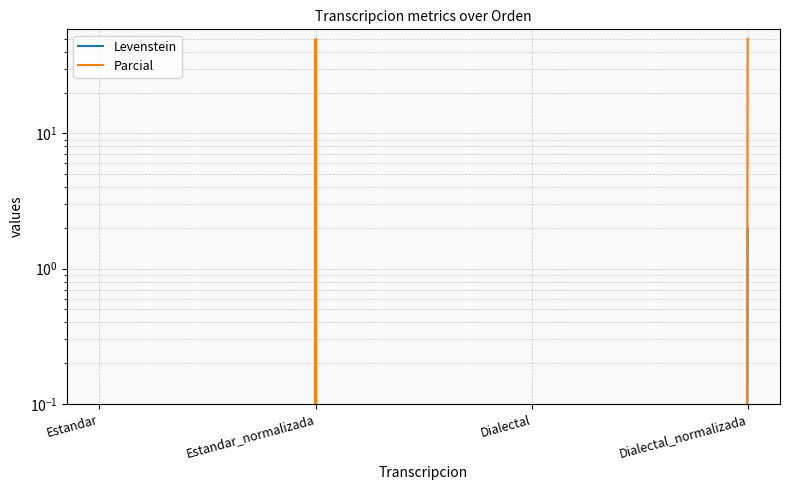

Where is the first local maximum for Parcial?

Estandar_normalizada